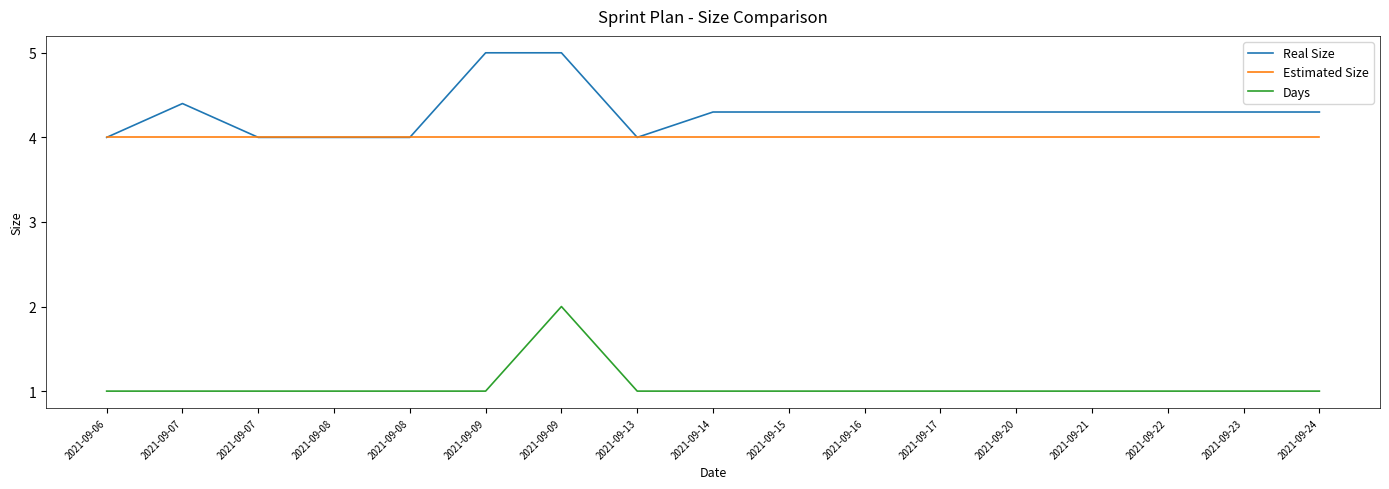

How many distinct data groups are displayed?

3